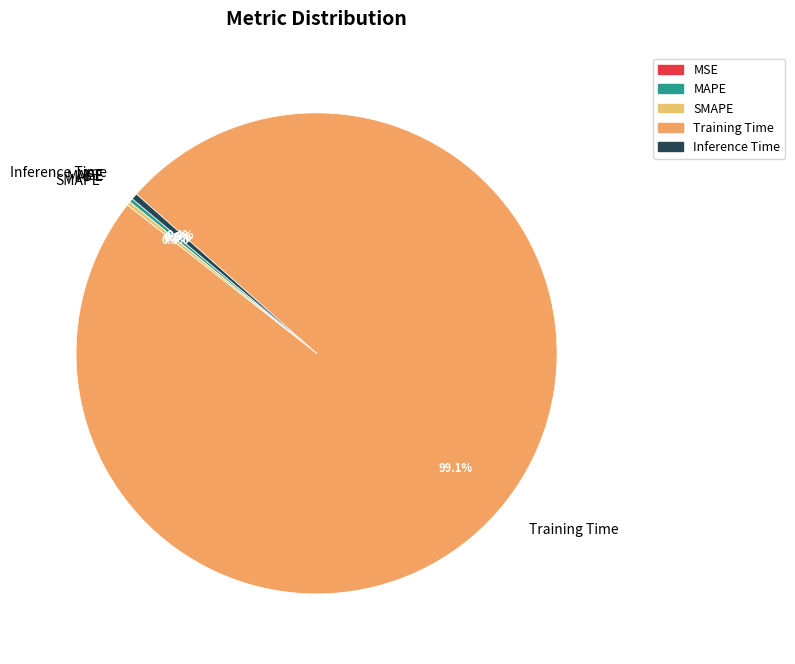

What portion of the pie excludes Inference Time?

99.6%